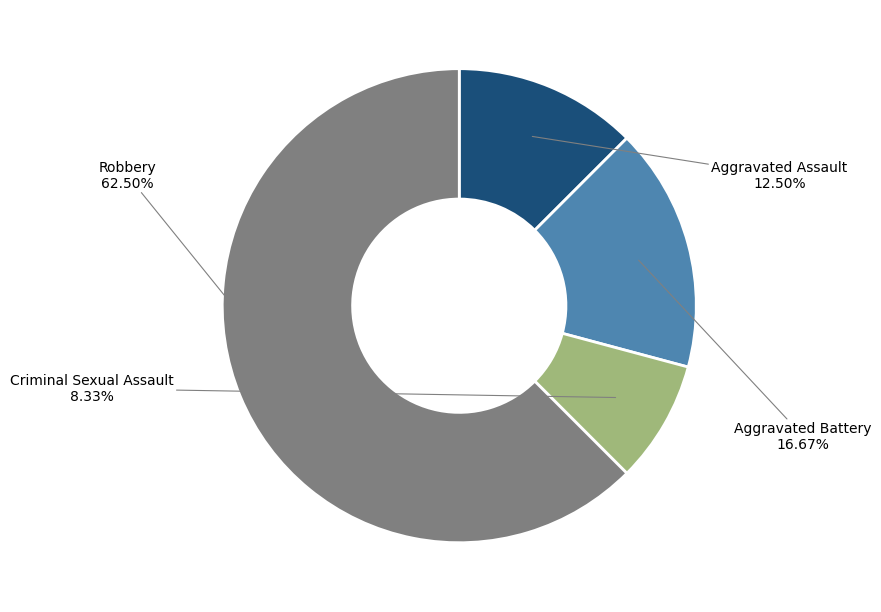

Is there a majority slice in this chart?

Yes